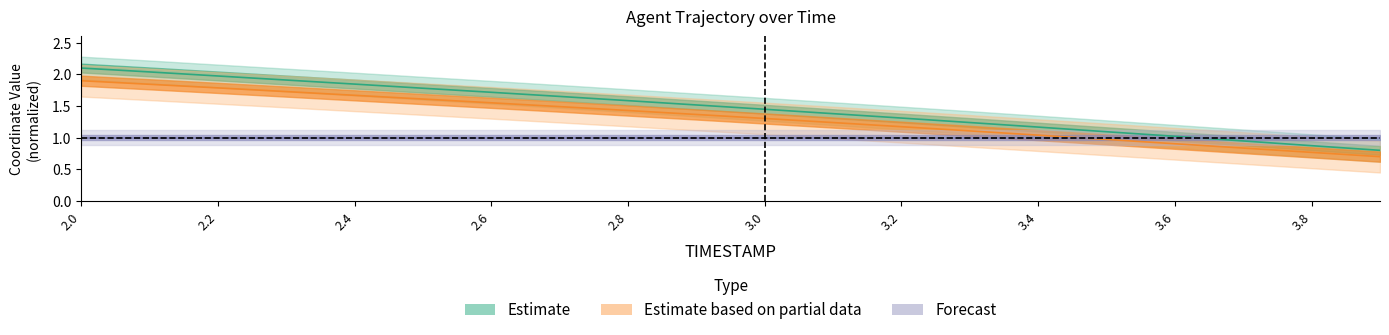

Which label corresponds to the smallest value in the chart?

3.9